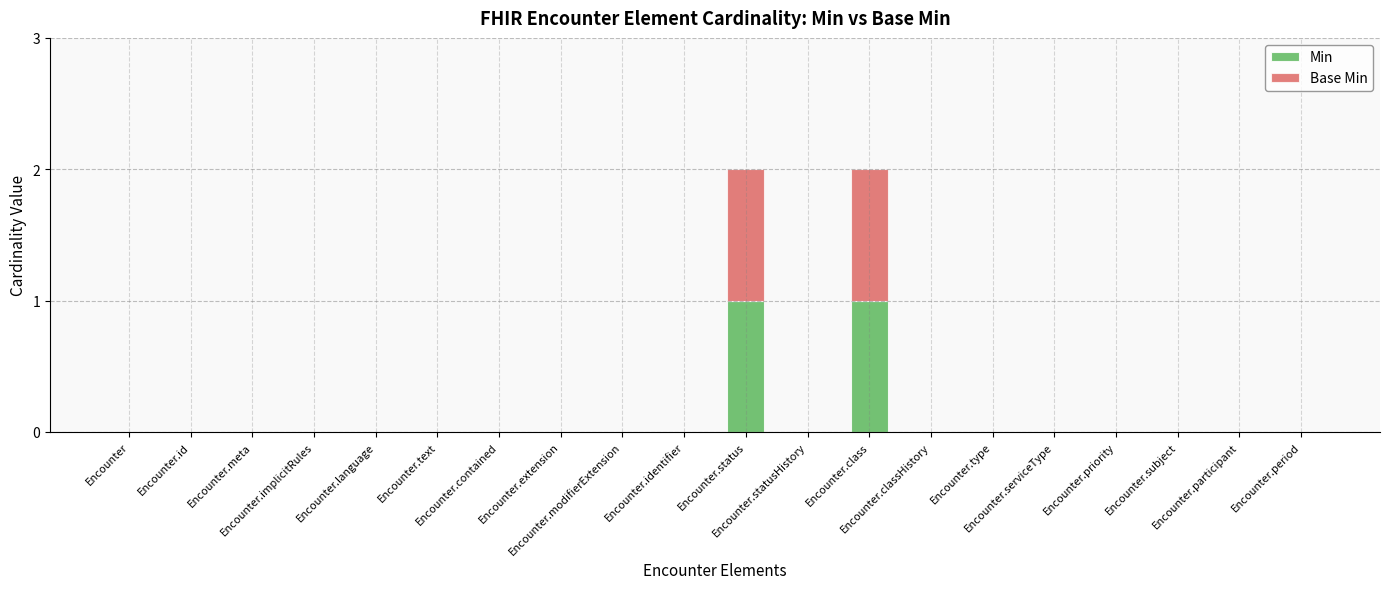

What are all the series names shown in the legend?

Min, Base Min